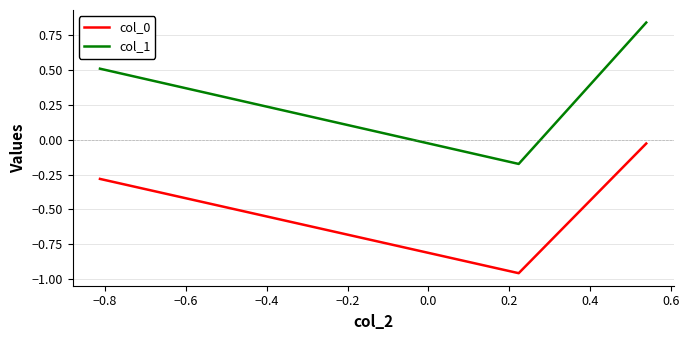

Which series has the largest total across all categories?

col_1